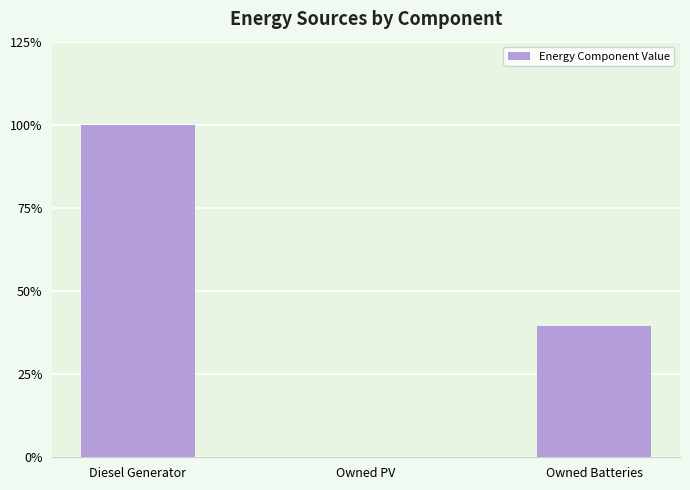

What is the label of the 3rd bar from the right?

Diesel Generator